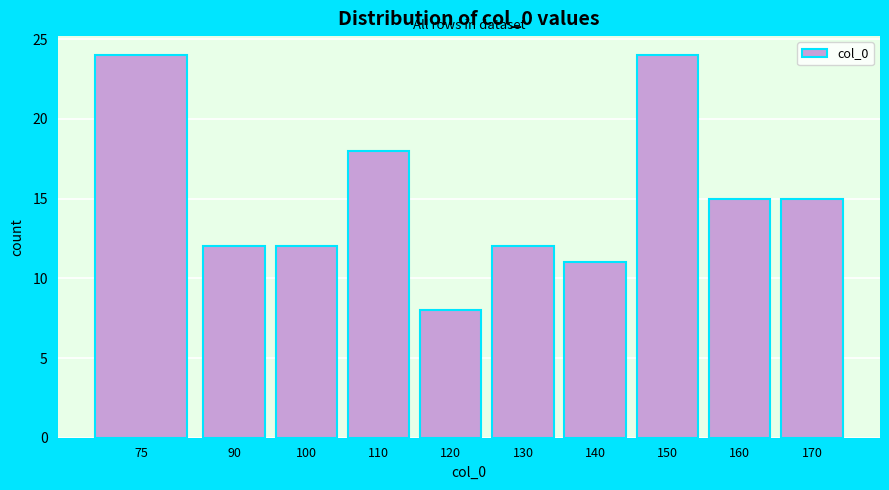

Reading left to right, list all the values displayed in this chart.

75=24	90=12	100=12	110=18	120=8	130=12	140=11	150=24	160=15	170=15